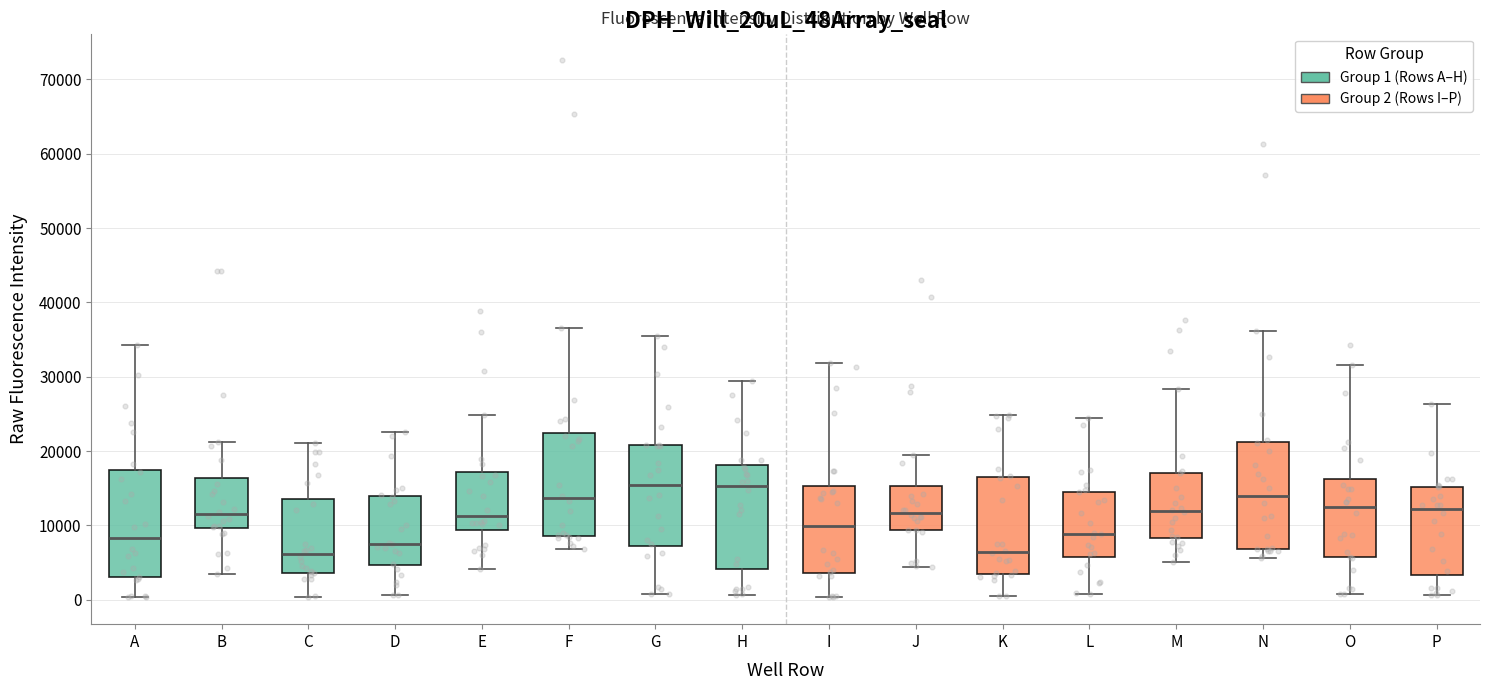

Where does the median line of the box for O sit on the y-axis? The values are not printed on the chart, so give them approximately, as read against the axis.

12000